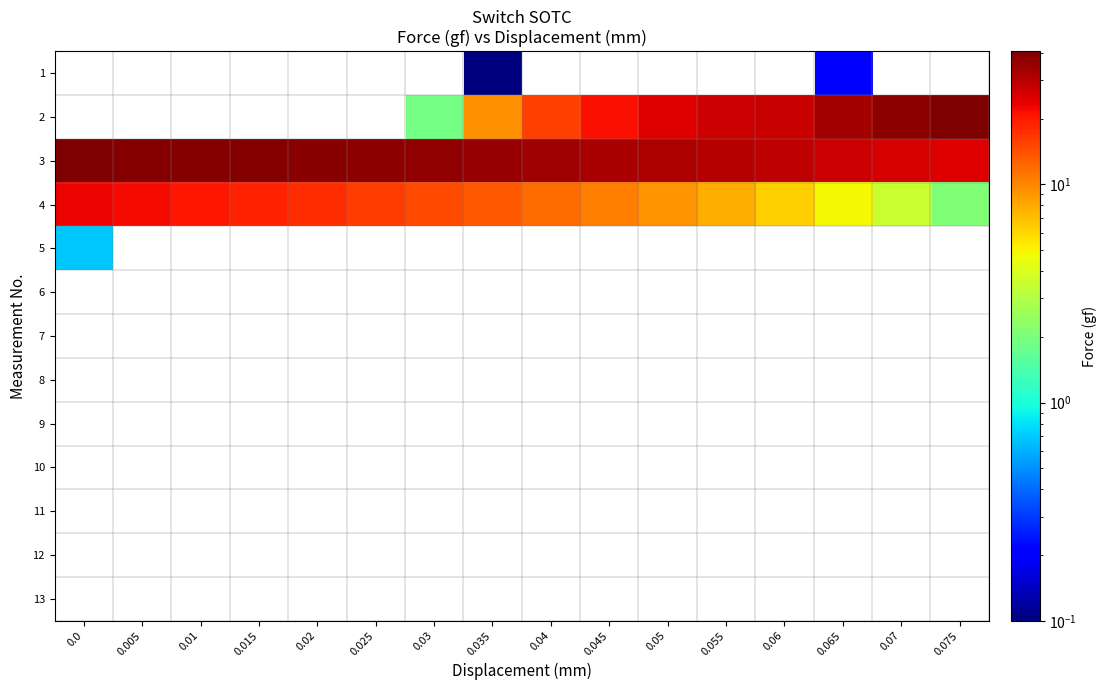

At which category is the sum across all series the highest?

0.075